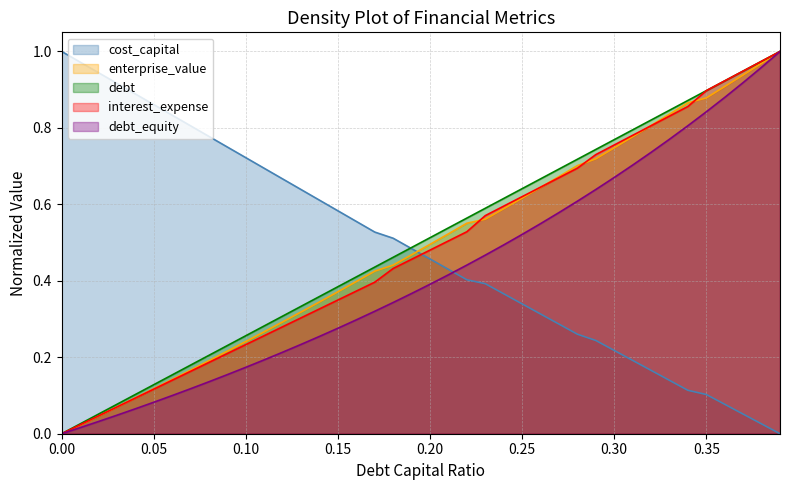

What is the value of the enterprise_value point at the 10th from the left?

0.2